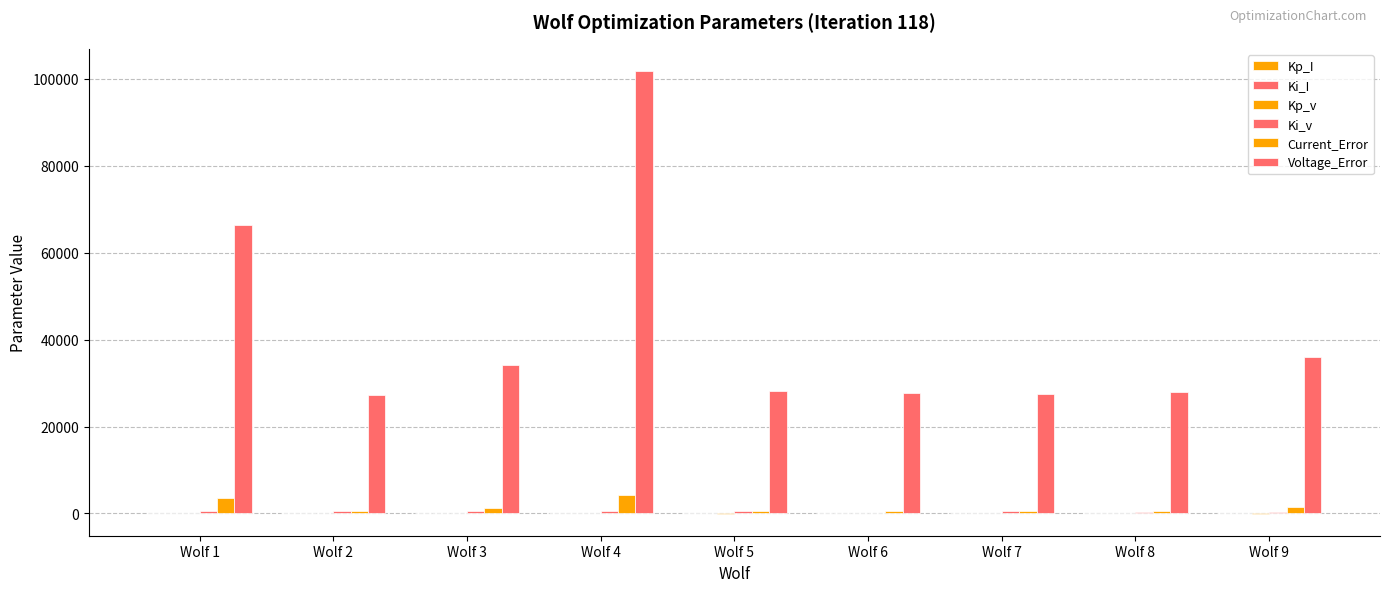

What is the average value of the Current_Error series?

1489.2